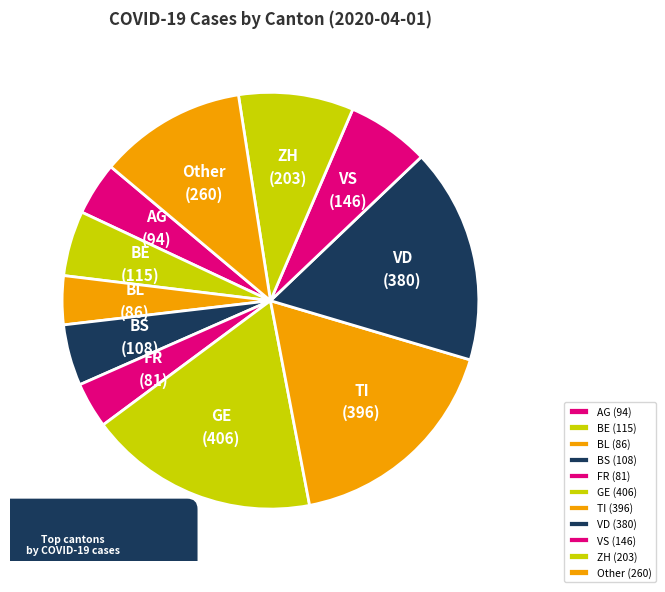

True or false: TI (396) accounts for 7% of the total.

False